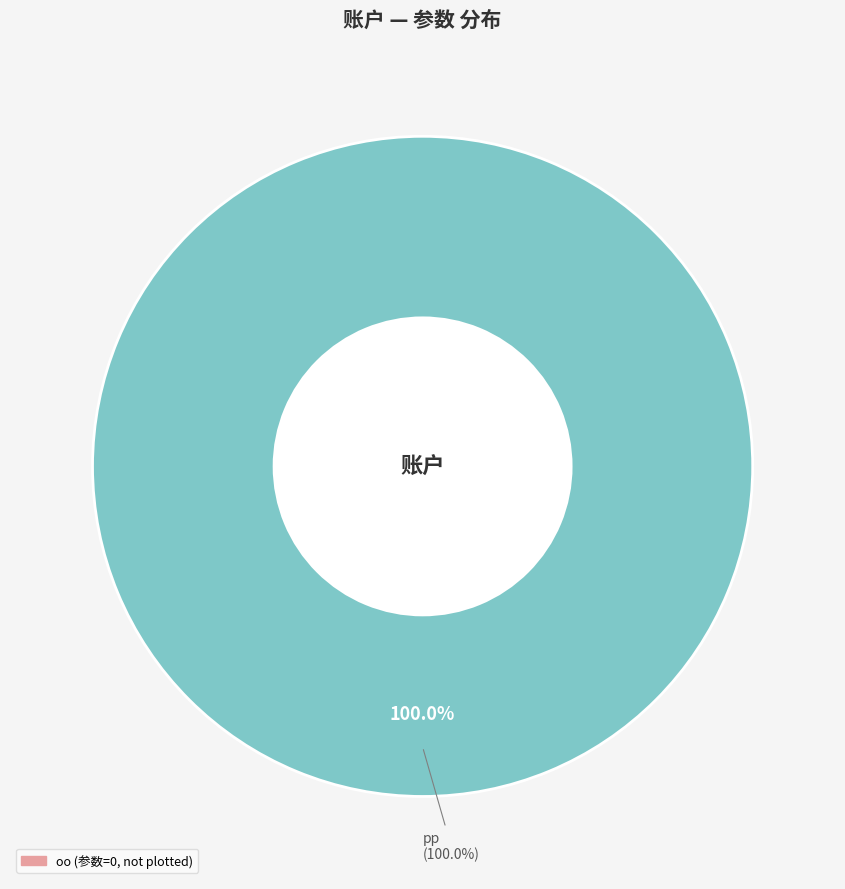

Is there a majority slice in this chart?

Yes